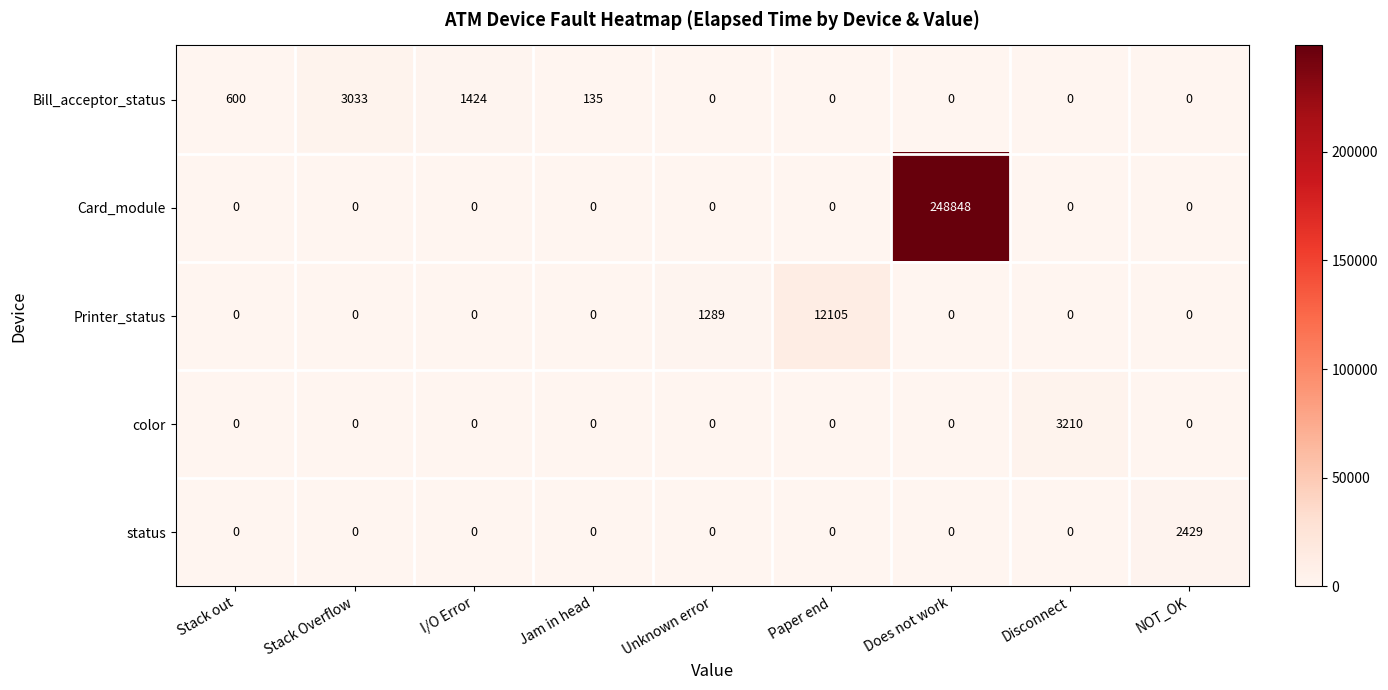

Count the number of data series in this chart.

5